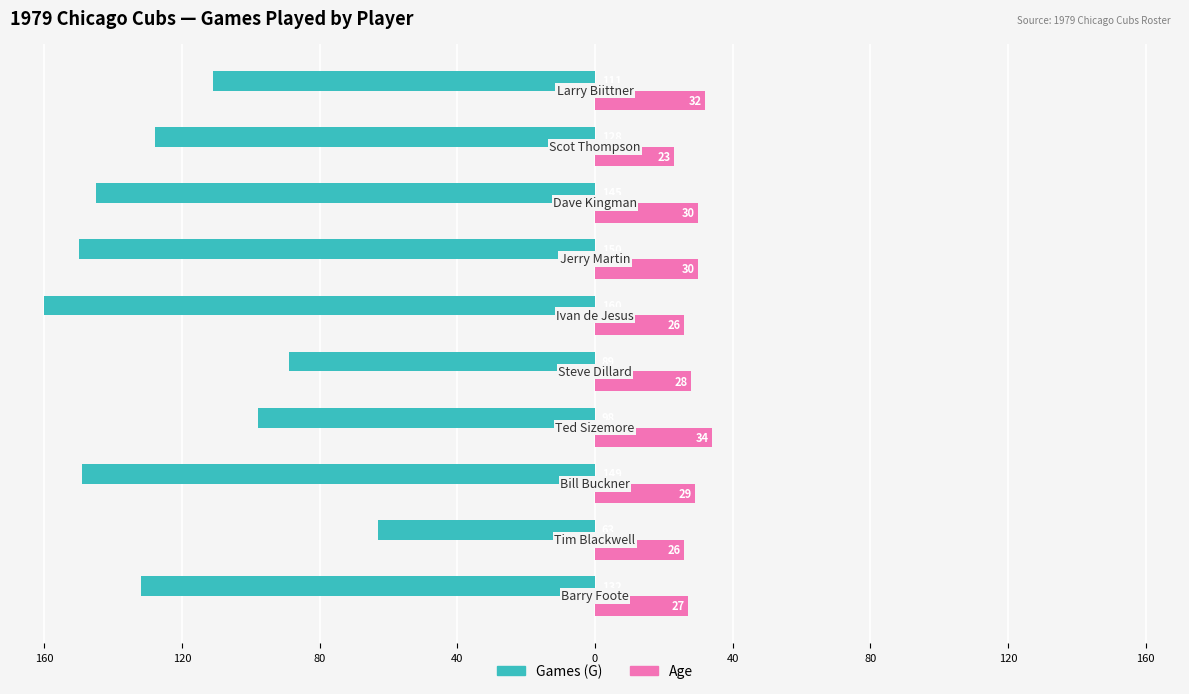

Which series has the largest range (max minus min)?

Games (G)